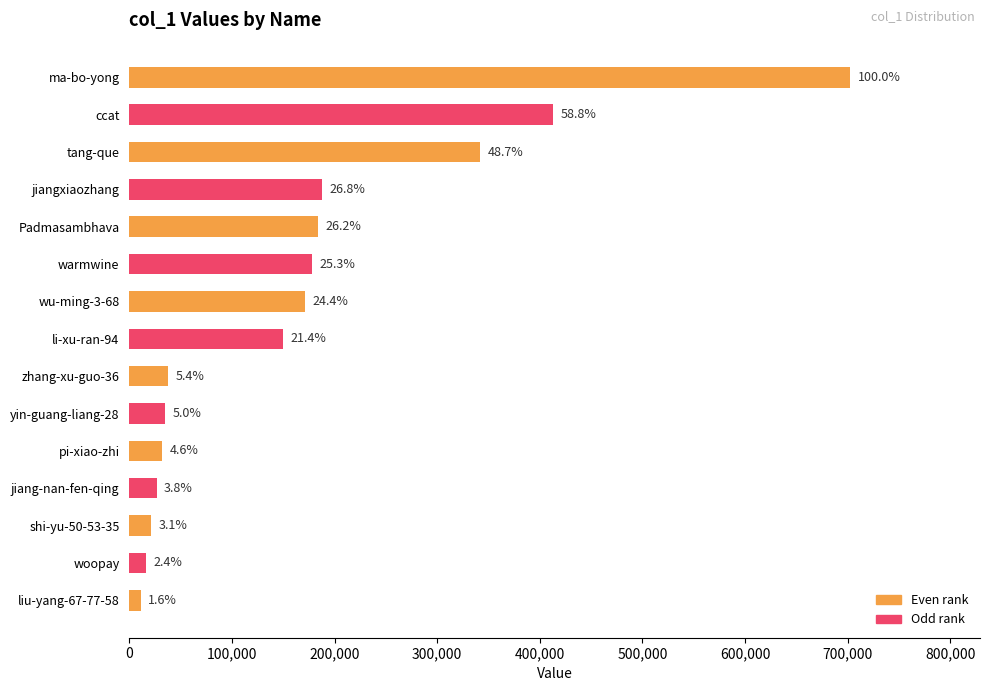

Are the bars horizontal?

Yes